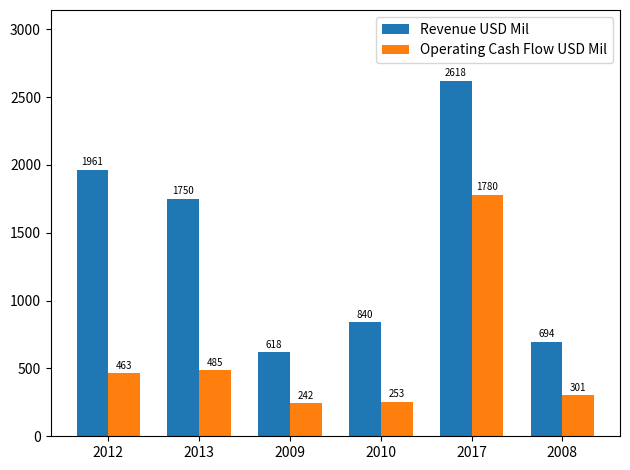

What are all the series names shown in the legend?

Revenue USD Mil, Operating Cash Flow USD Mil